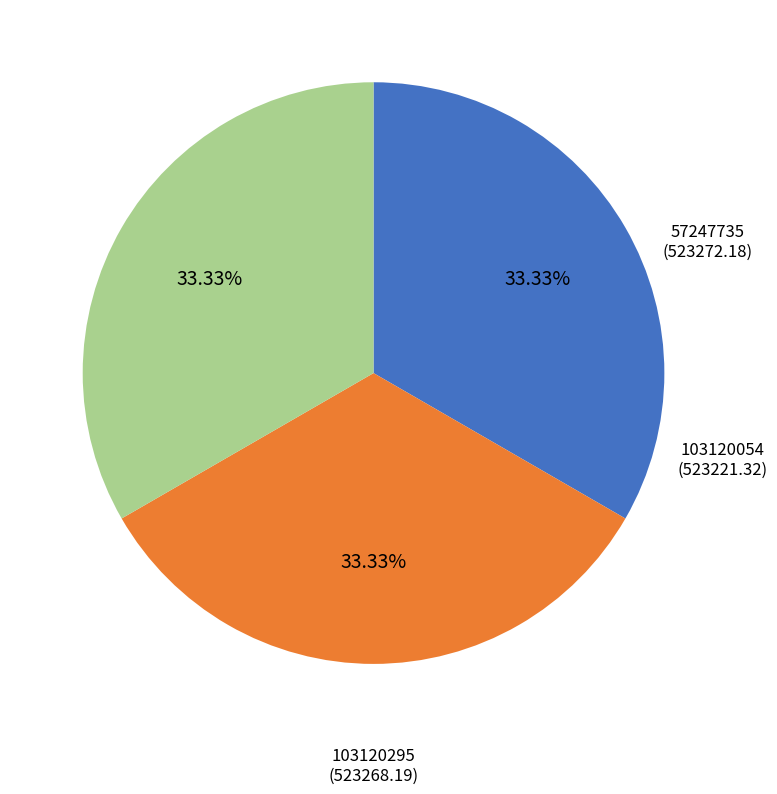

What percentage is the 103120054 slice, to the nearest percent?

33%